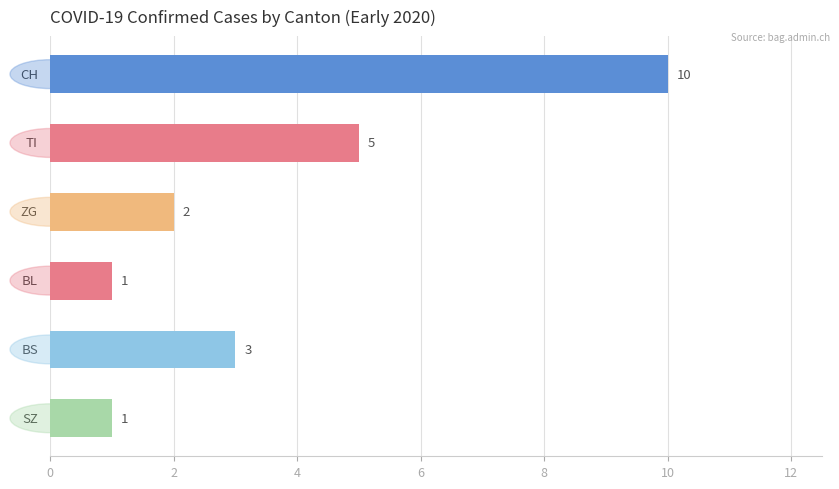

What is the sum of all values?

22